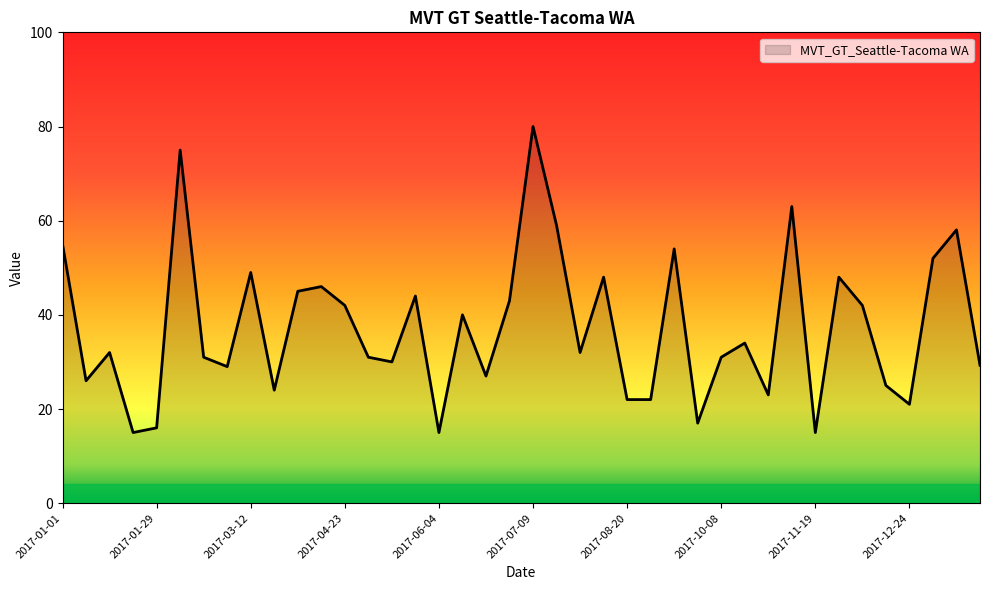

What is the maximum value shown in the chart?

80.0